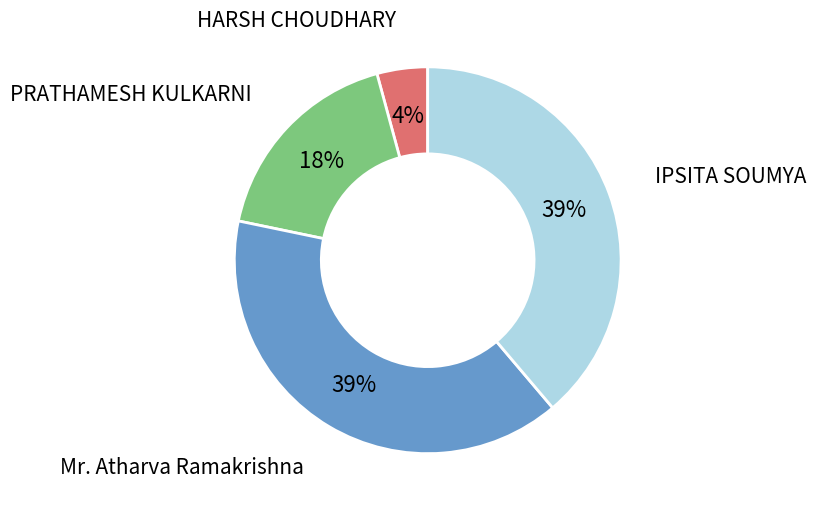

Does any single category account for the majority?

No